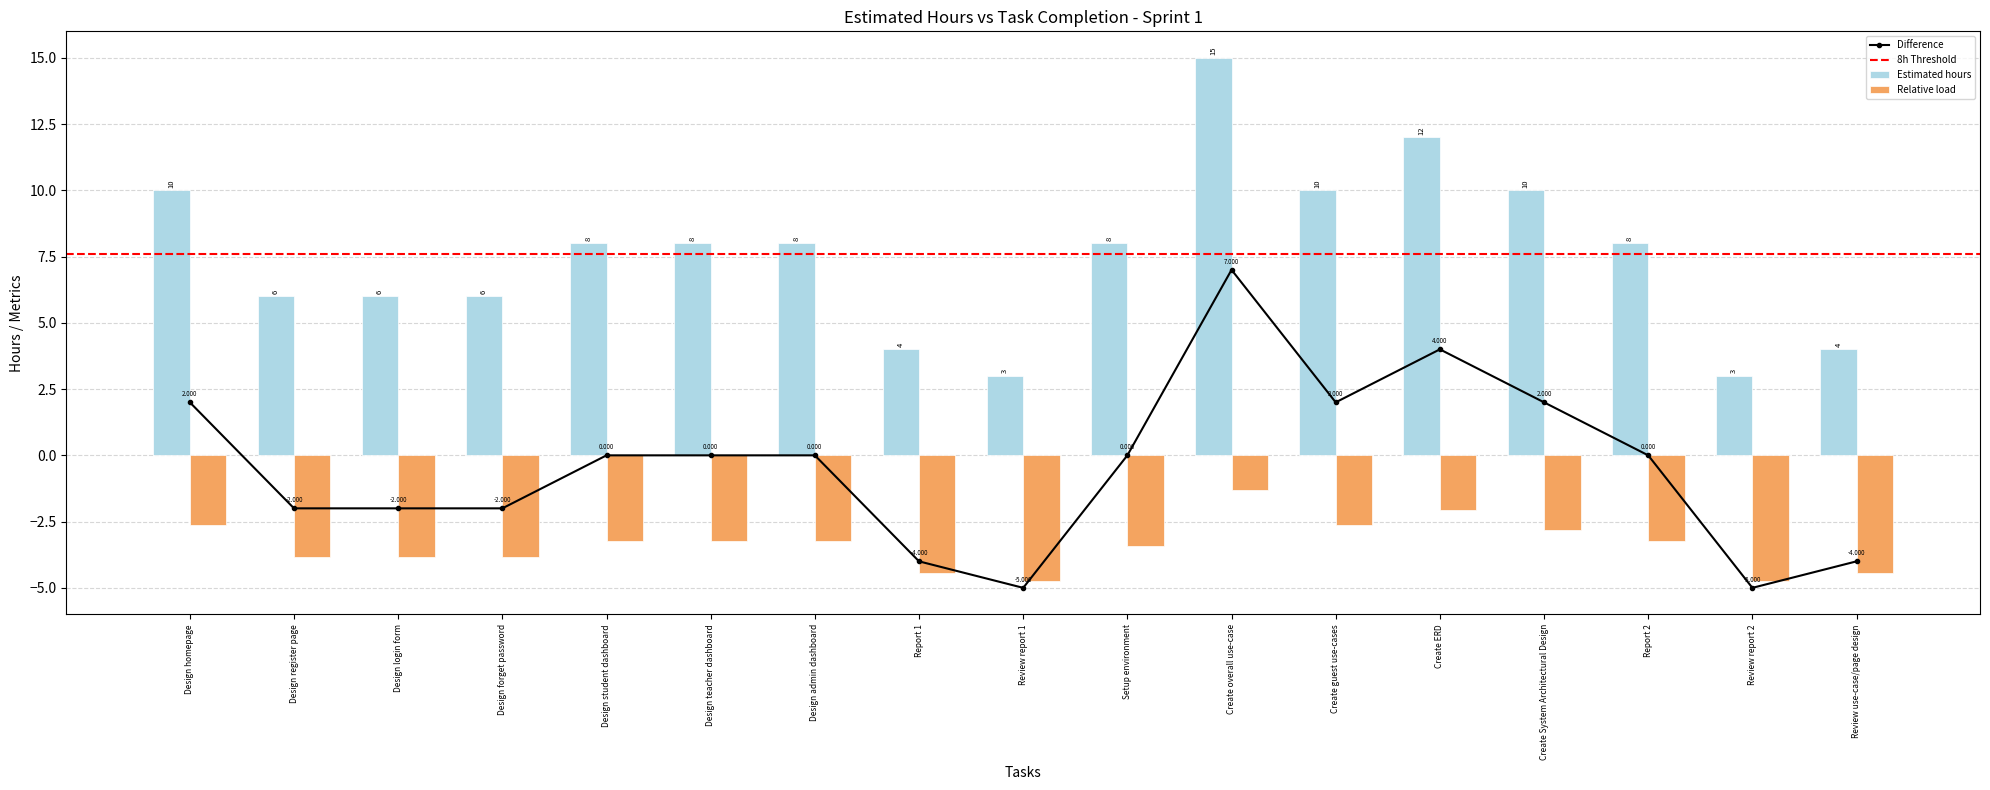

What is the maximum value shown in the chart?

7